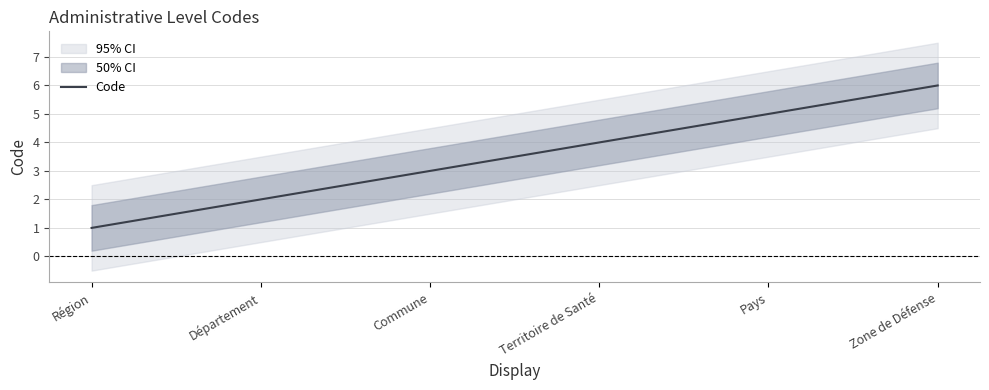

How many lines are shown in the chart?

1